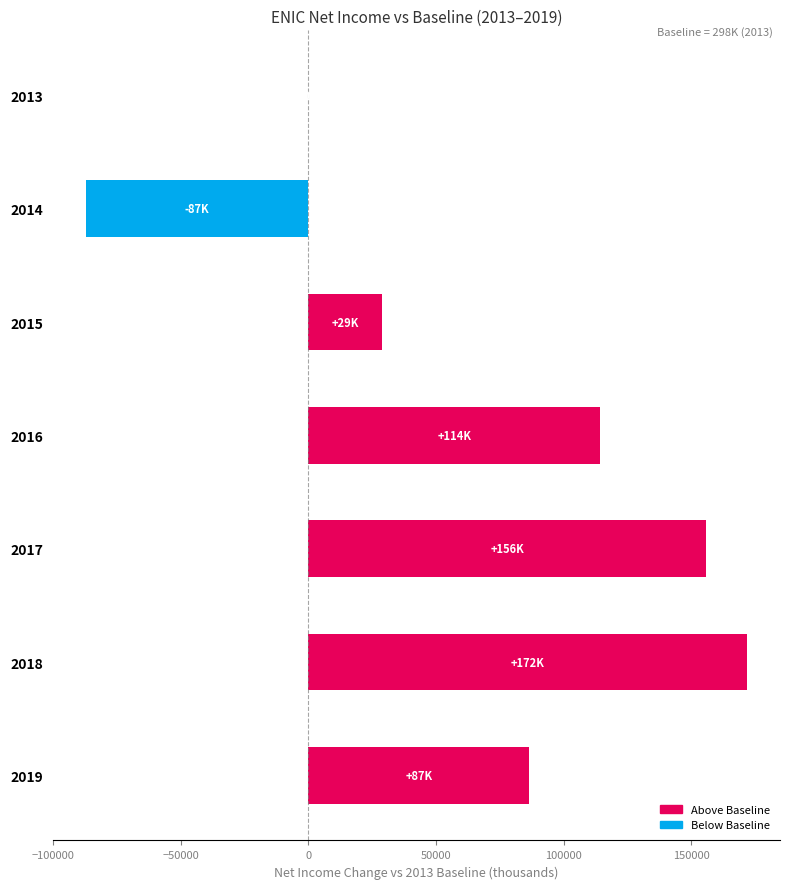

What is the average value?

67200